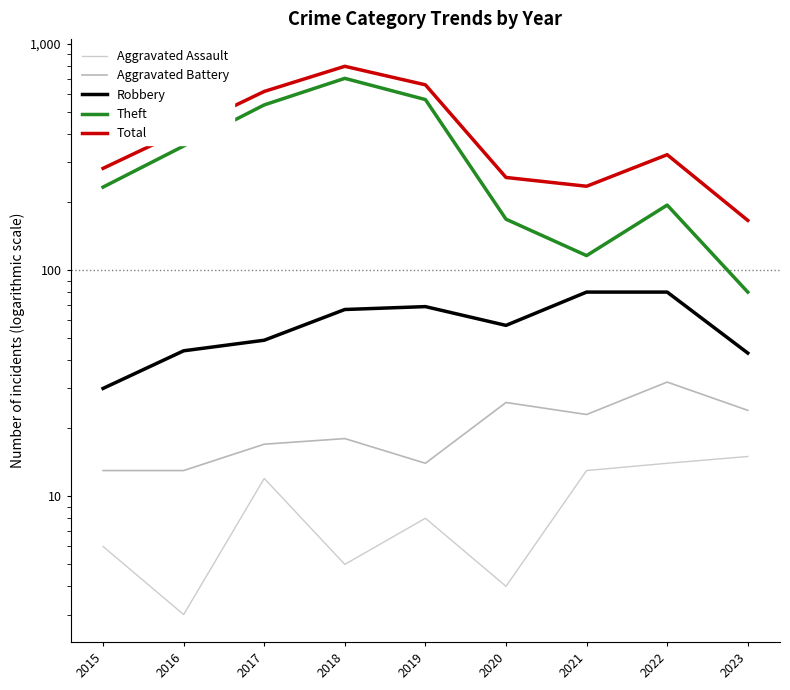

Which category has the lowest value in the Aggravated Battery series?

2015